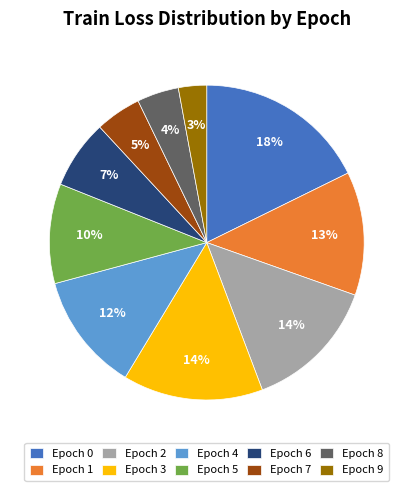

Does Epoch 6 represent more than half of the total?

No